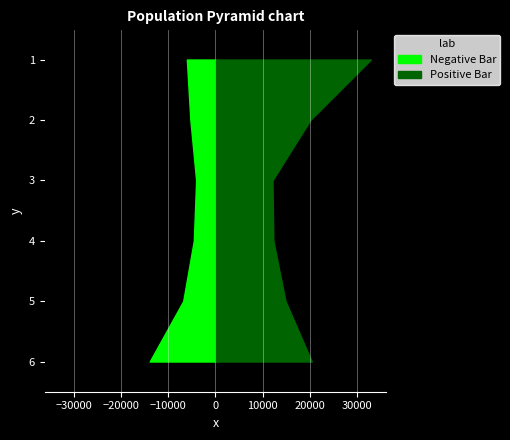

Reading left to right, list all the values displayed in this chart.

vaccinated_Navajo: <20=6074	20-34=5324	35-44=4100	45-54=4592	55-64=6847	65+=13960
total_pop_Navajo: <20=32982	20-34=20141	35-44=12107	45-54=12285	55-64=14869	65+=20441